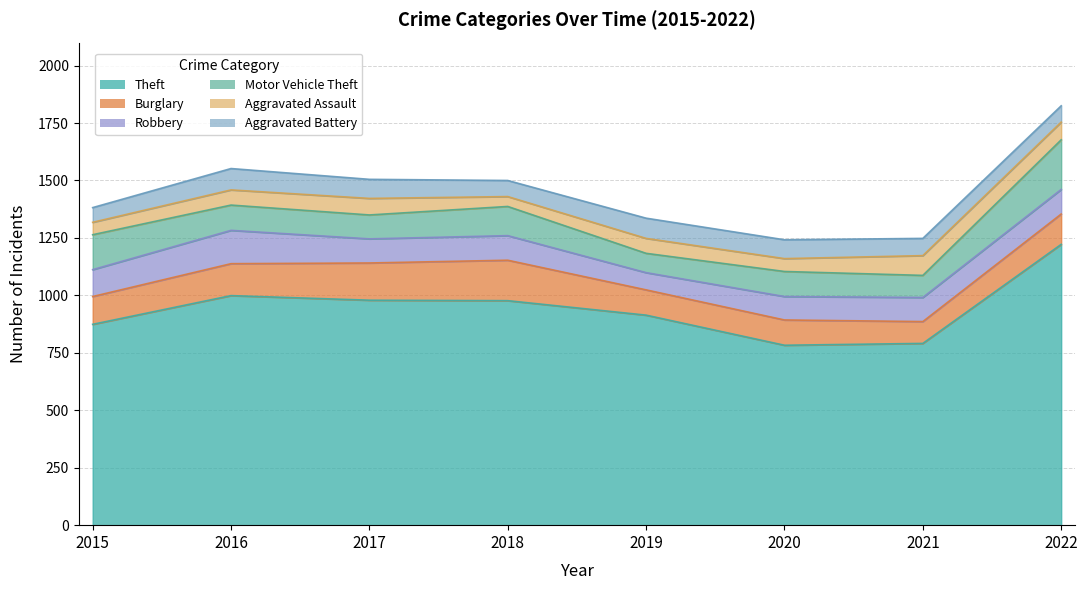

How many values in the Burglary series exceed 132?

3